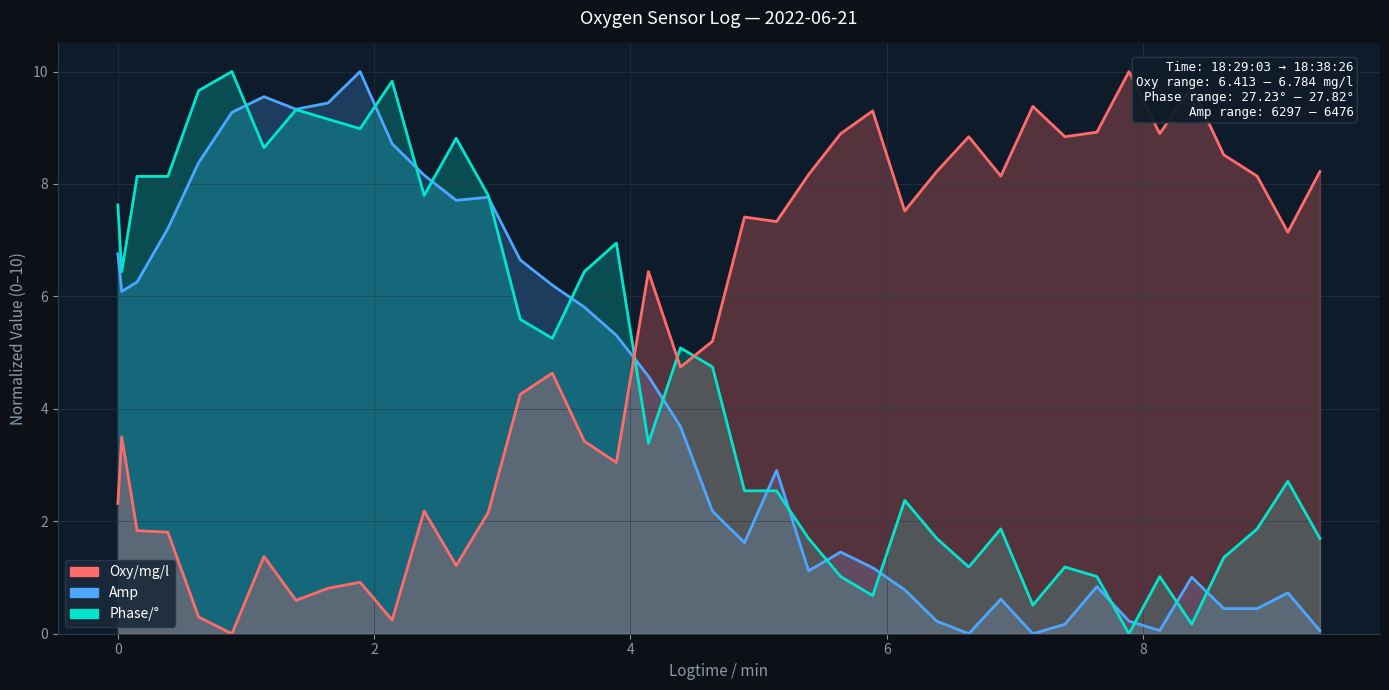

What is the maximum value for Oxy/mg/l?

10.0